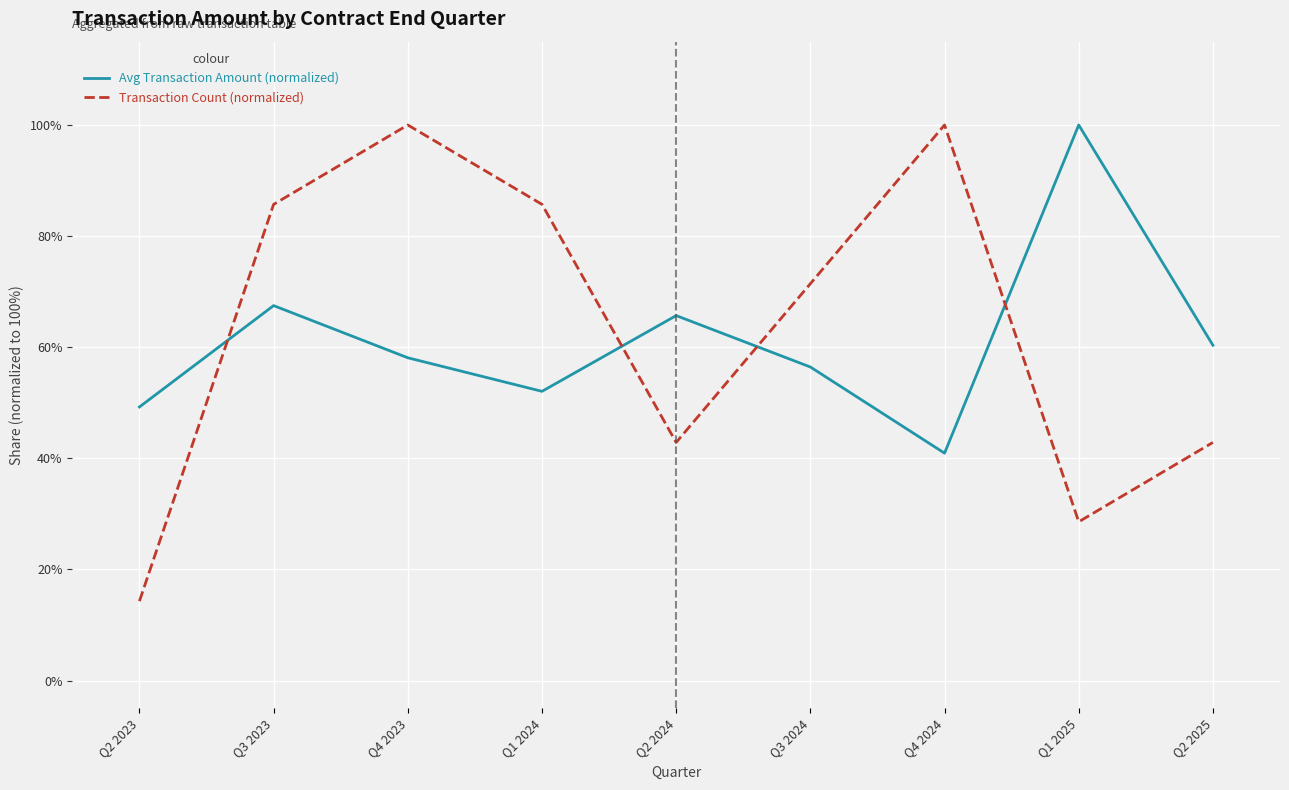

What is the difference between the Avg Transaction Amount (normalized) values at Q3 2024 and Q1 2025?

43.6